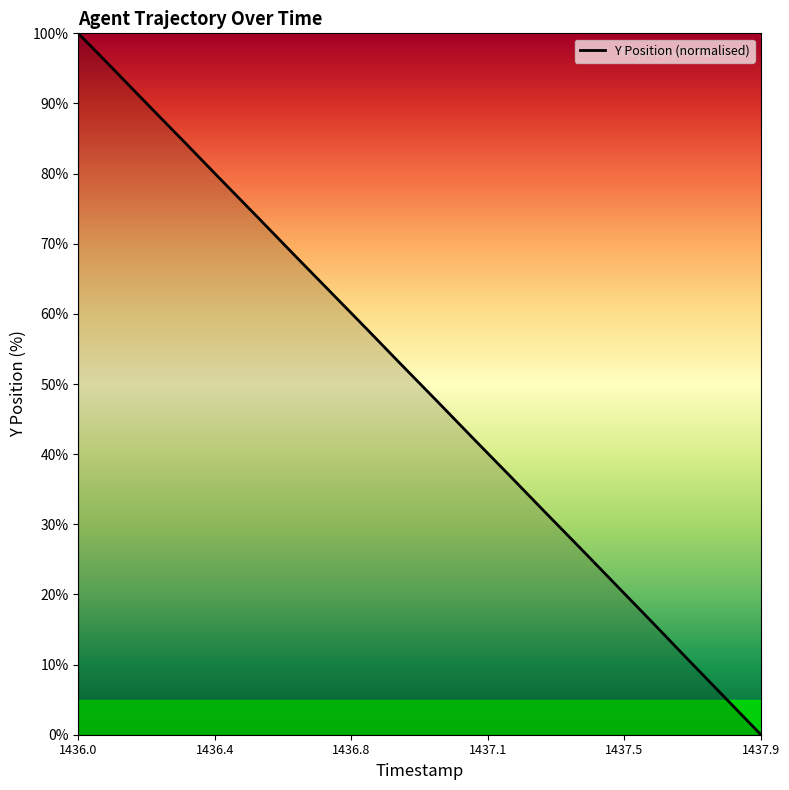

What is the greatest value displayed?

100.0